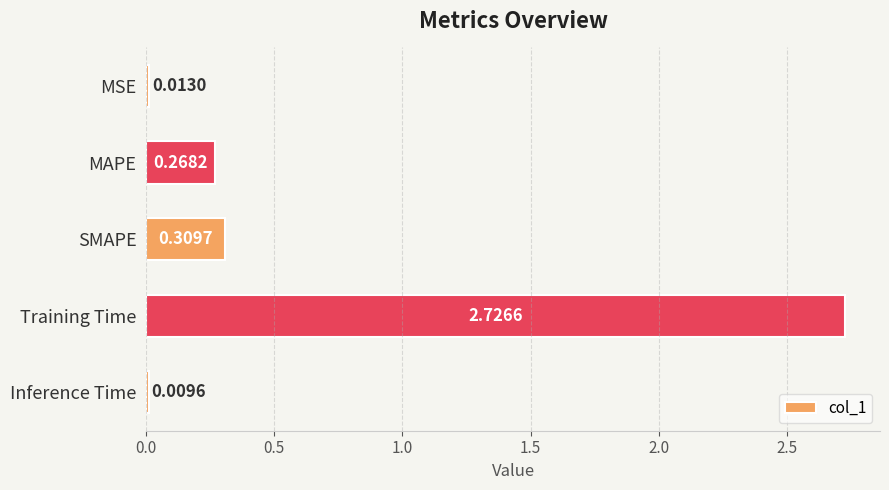

What is the label of the 2nd bar from the bottom?

Training Time